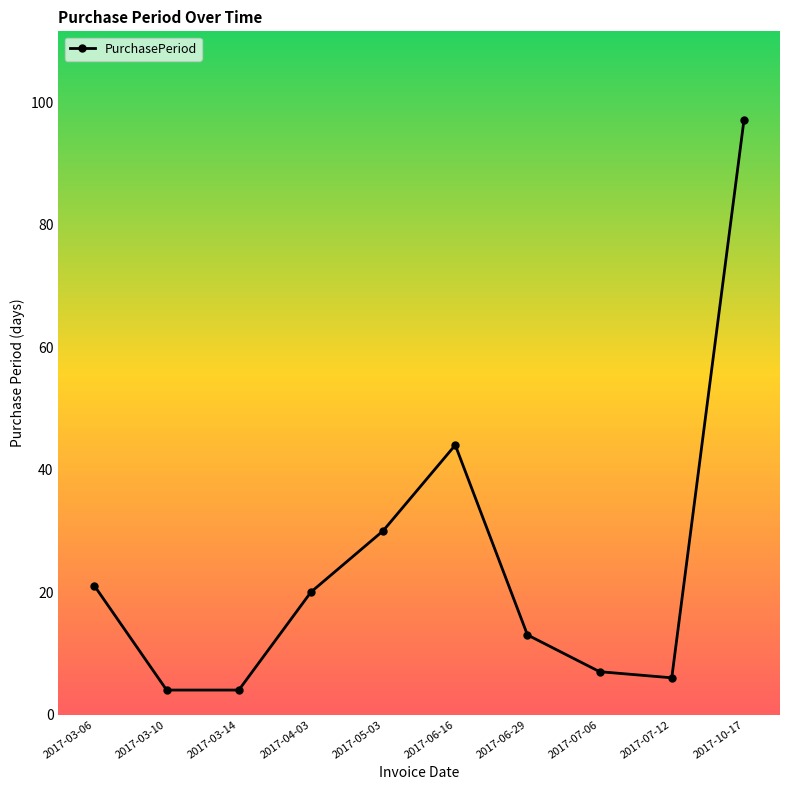

How many interior local peaks (higher than both neighbors) does the data have?

1